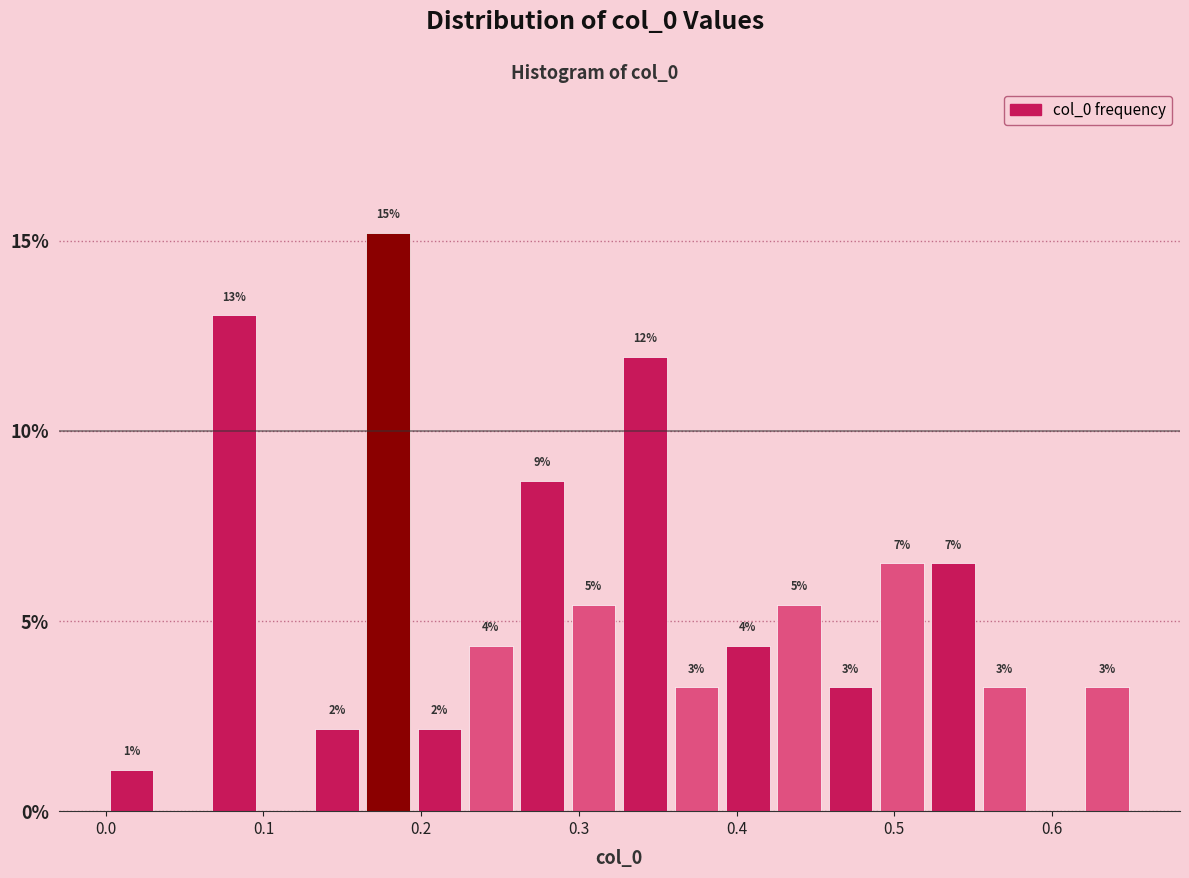

Around what value on the x-axis is the tallest bar? Give the approximate position of its centre, as read against the axis.

0.18